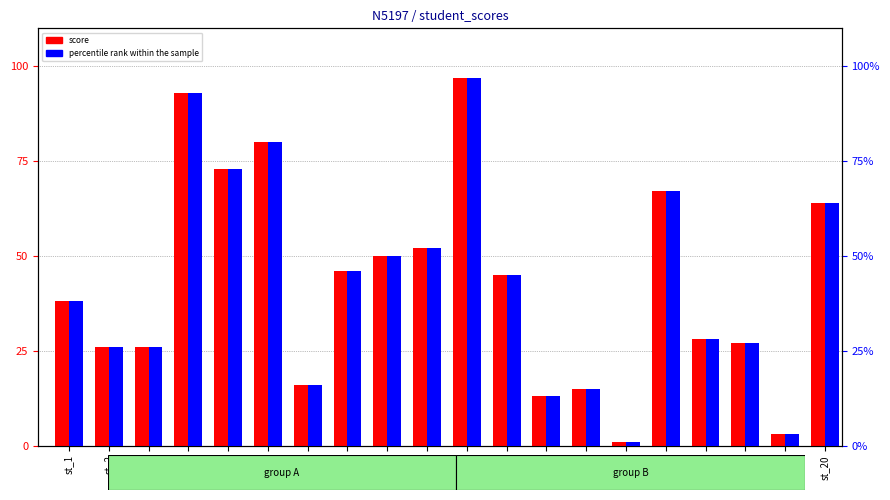

List the labels in order of score value, smallest first.

st_15, st_19, st_13, st_14, st_7, st_2, st_3, st_18, st_17, st_1, st_12, st_8, st_9, st_10, st_20, st_16, st_5, st_6, st_4, st_11